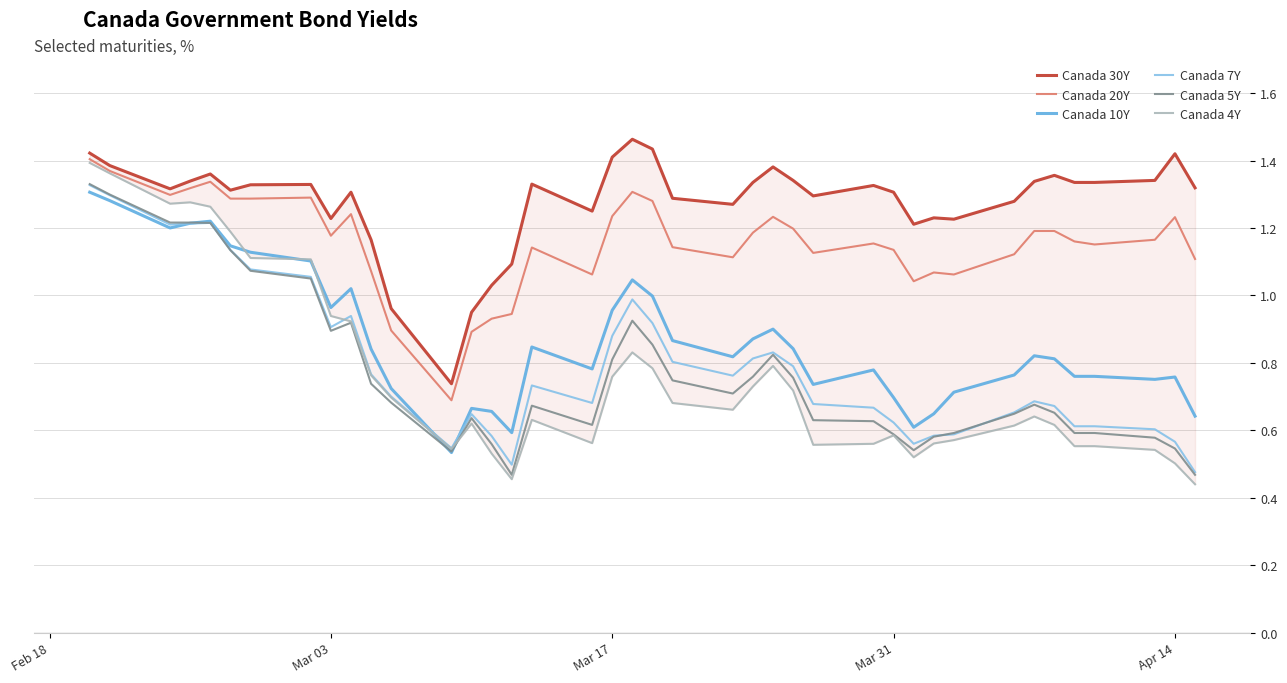

What are all the series names shown in the legend?

Canada 30Y, Canada 20Y, Canada 10Y, Canada 7Y, Canada 5Y, Canada 4Y